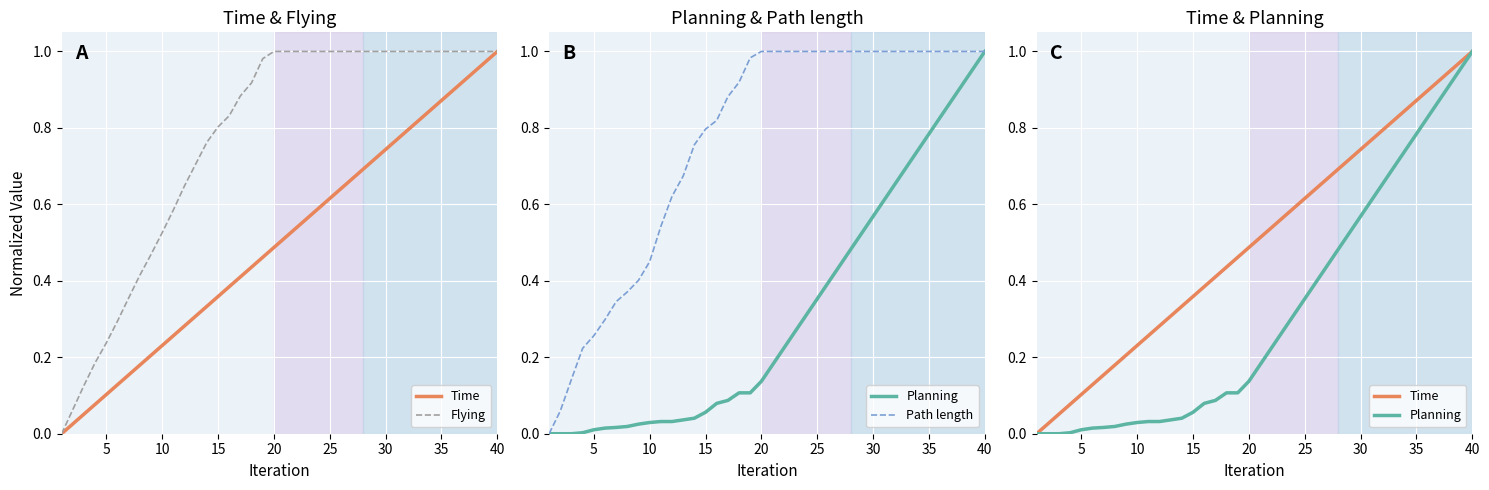

How many distinct data groups are displayed?

4